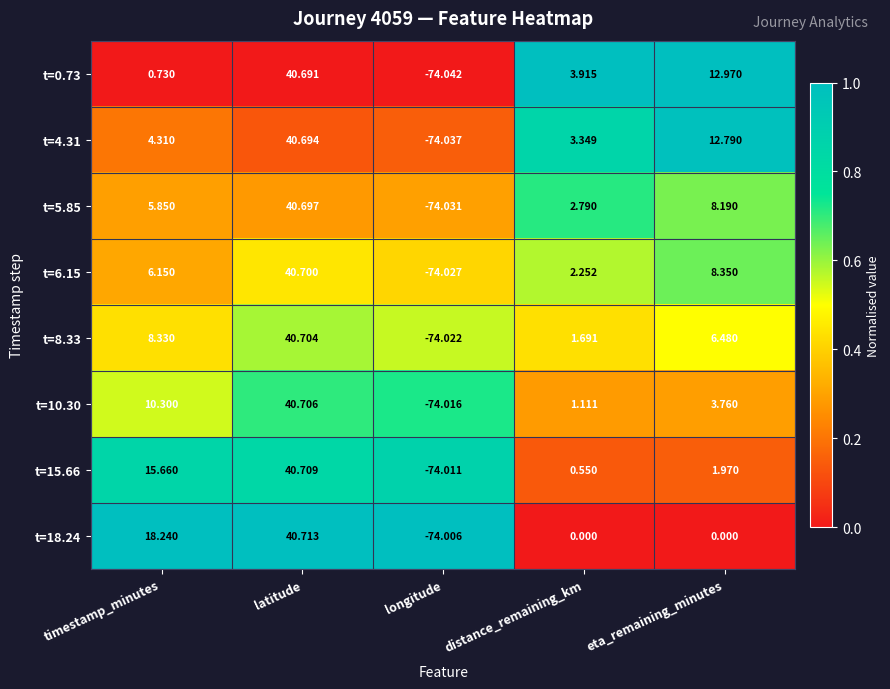

Which series has the widest spread of values?

t=0.73